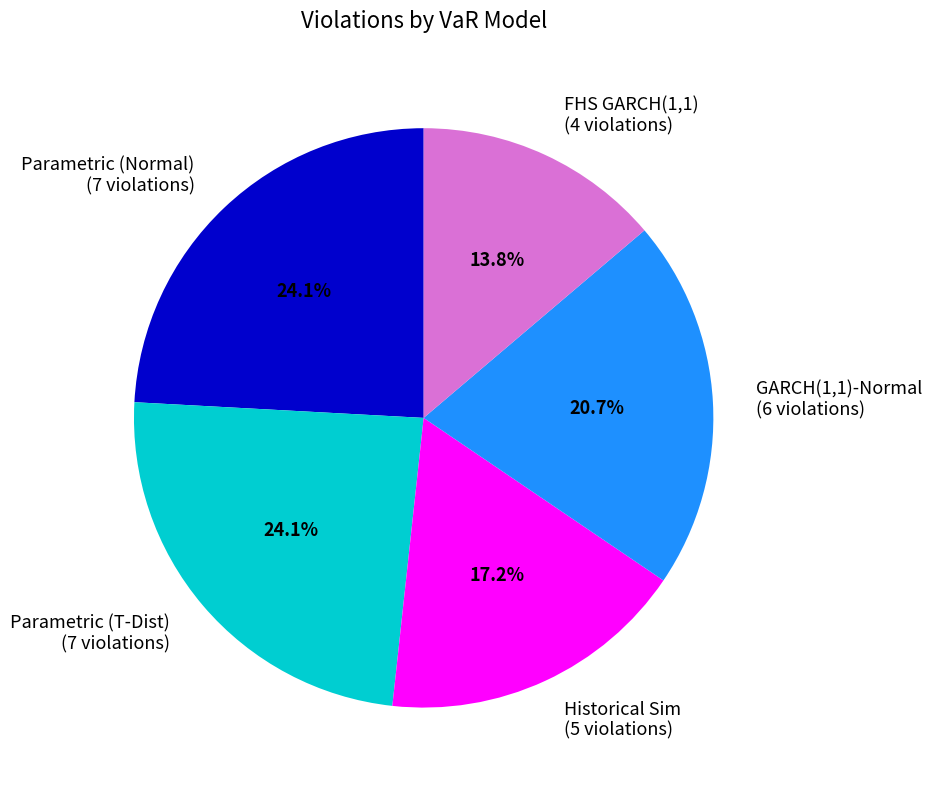

To the nearest percent, what is the average slice percentage?

20%